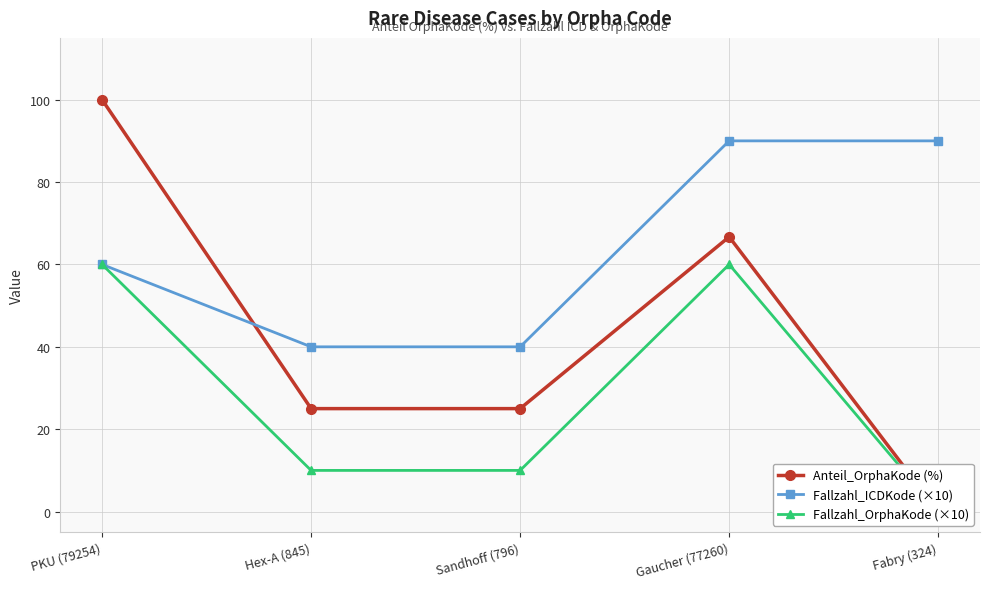

At which category does the chart reach its minimum across all series?

Fabry (324)